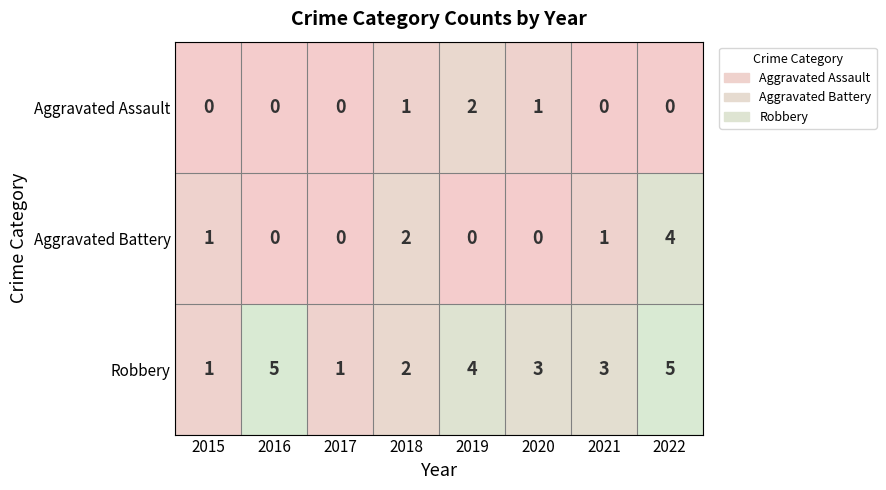

How many Aggravated Assault values are between 0 and 1?

7